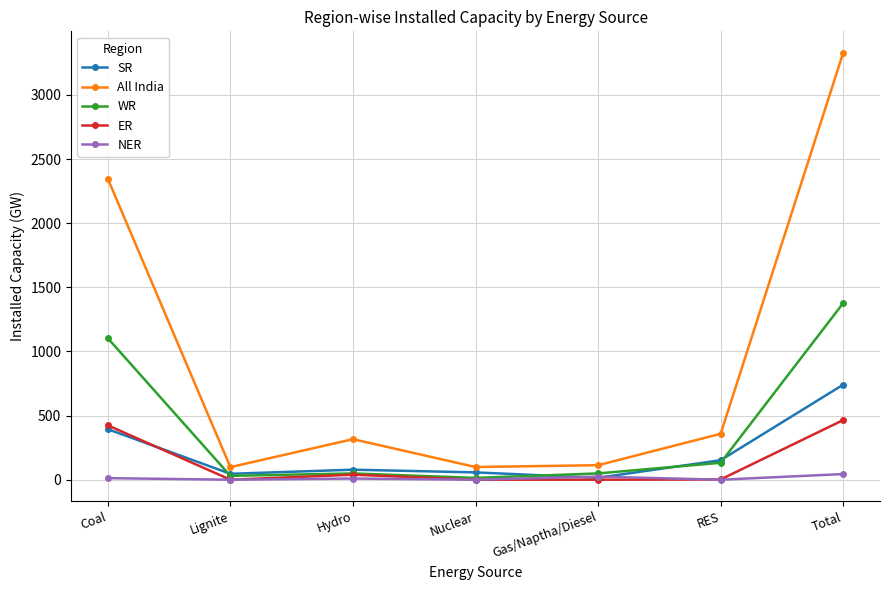

At which category is the sum across all series the highest?

Total